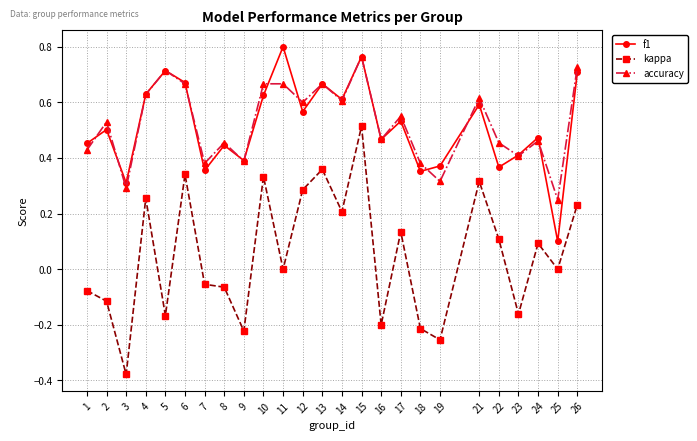

What are all the series names shown in the legend?

f1, kappa, accuracy